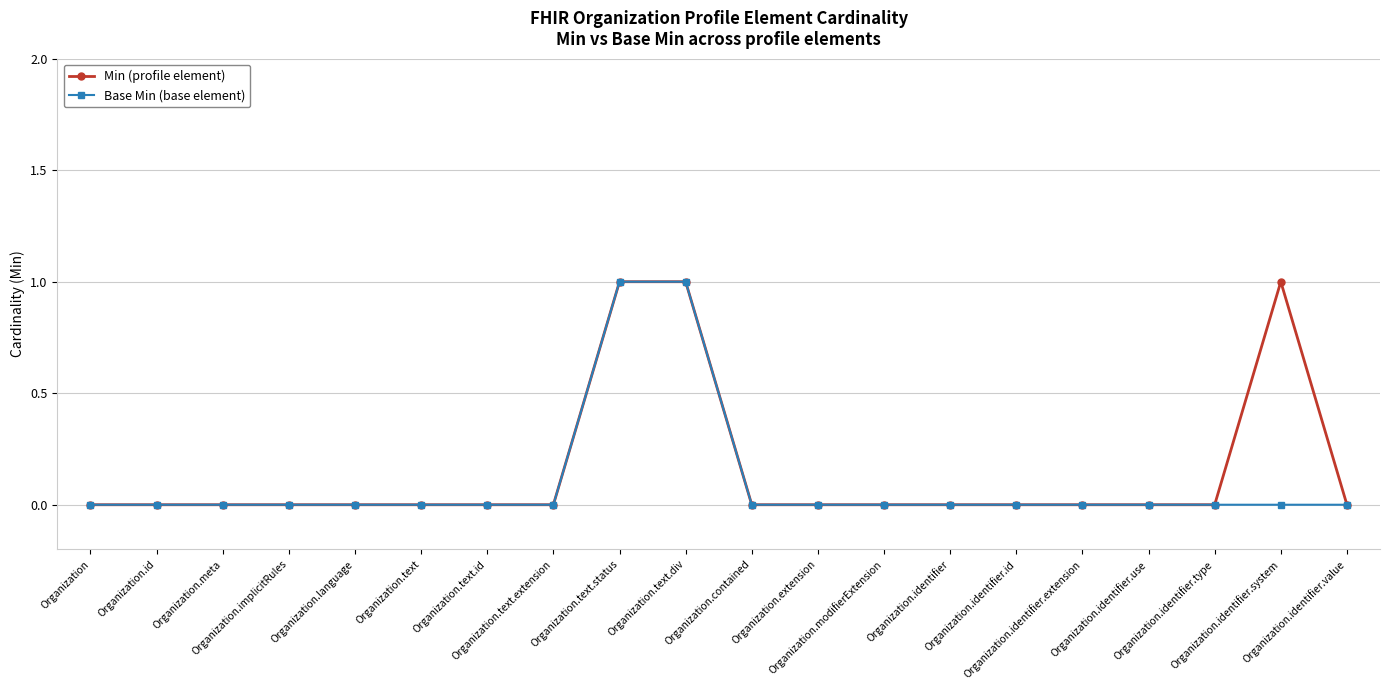

True or false: Min (profile element) and Base Min (base element) cross at least once.

False